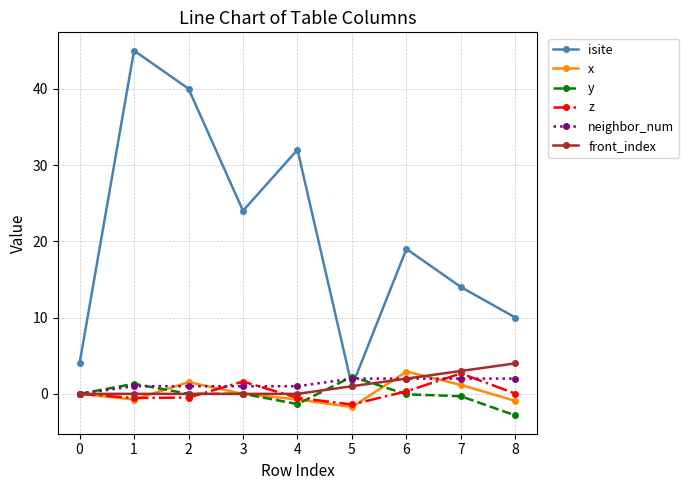

What is the value of the isite point at the 8th from the left?

14.0